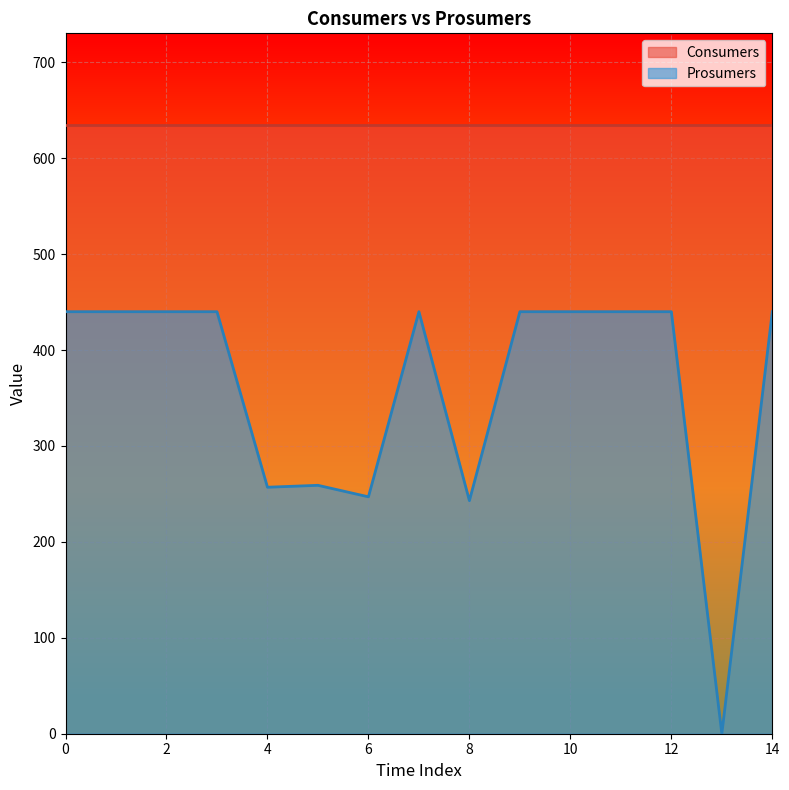

Reading left to right, extract all data points from this chart.

440	440	440	440	257	259	247	440	243	440	440	440	440	0	440